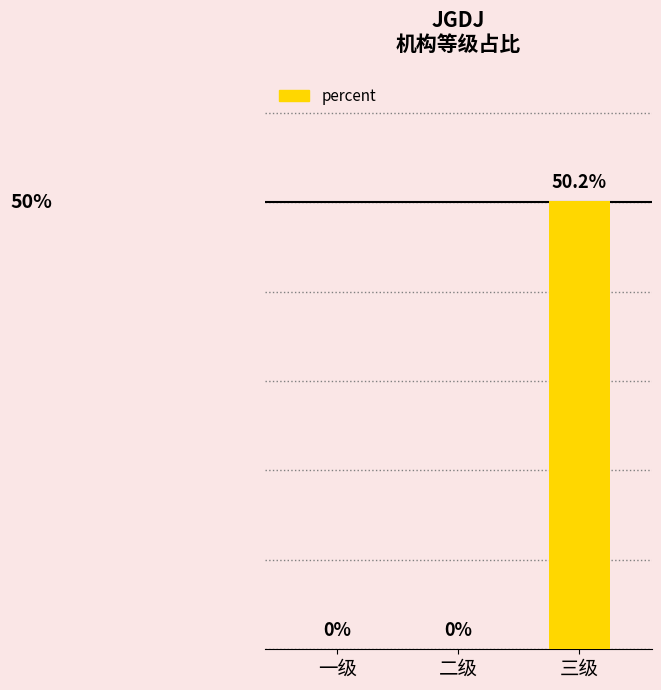

Which has a higher value, 二级 or 三级?

三级